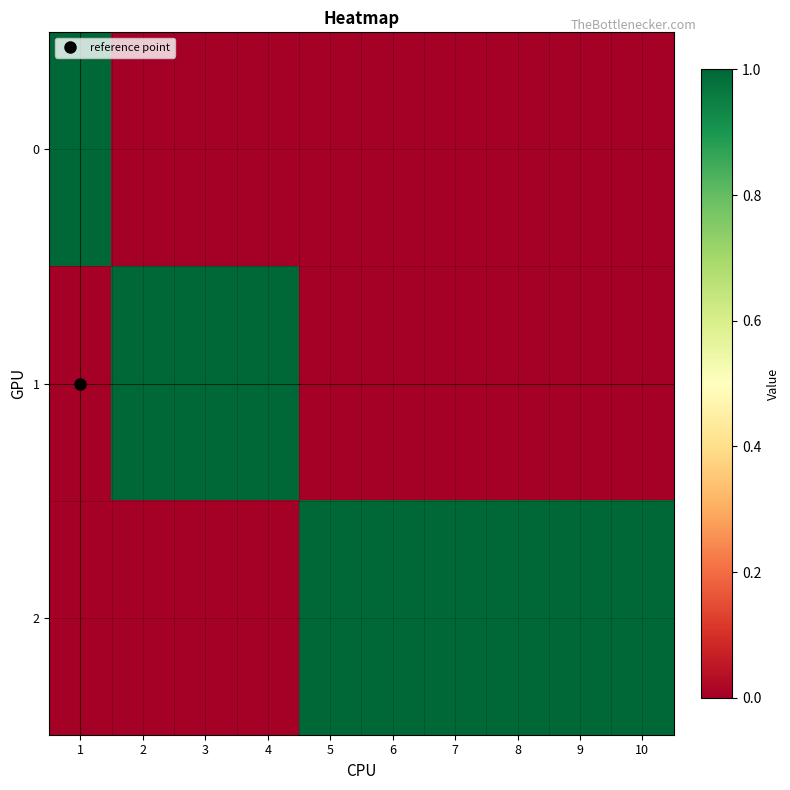

Rank the series by their average value, from lowest to highest.

0, 1, 2